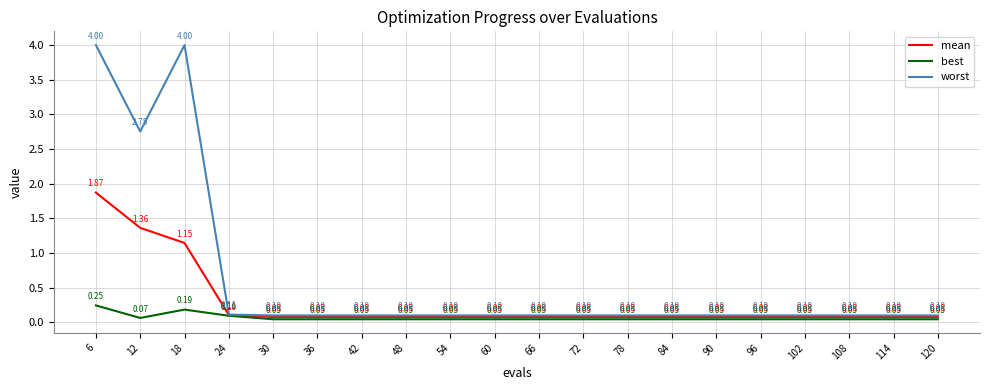

True or false: best and worst intersect in this chart.

False